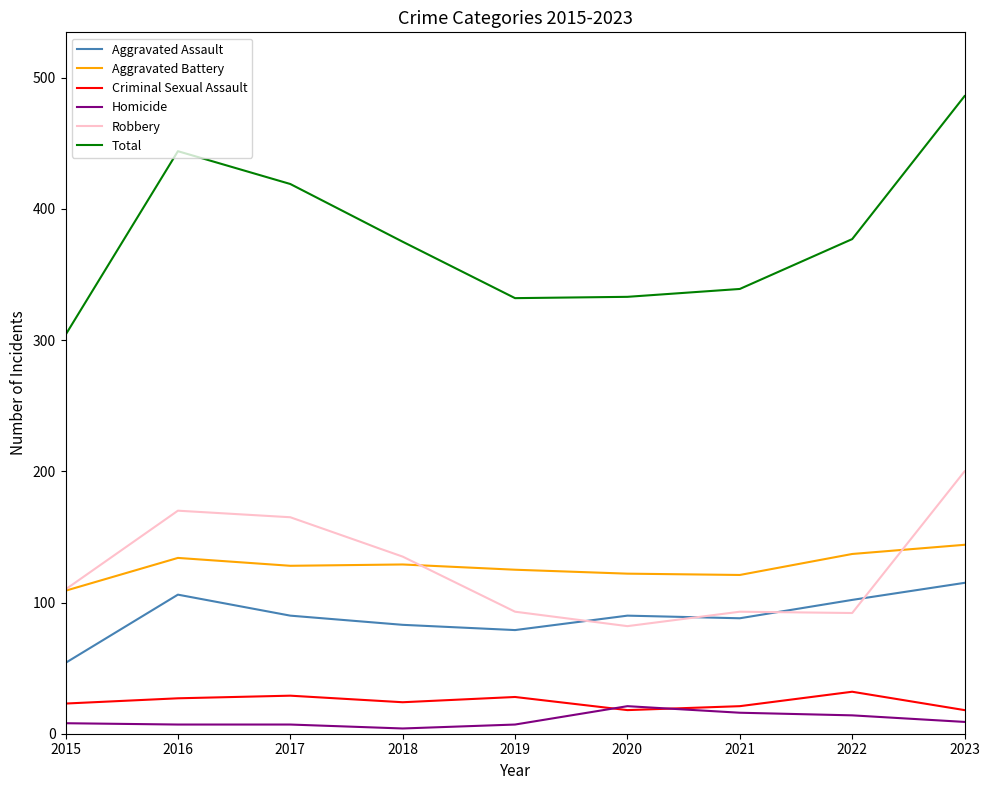

True or false: Aggravated Battery and Homicide intersect in this chart.

False